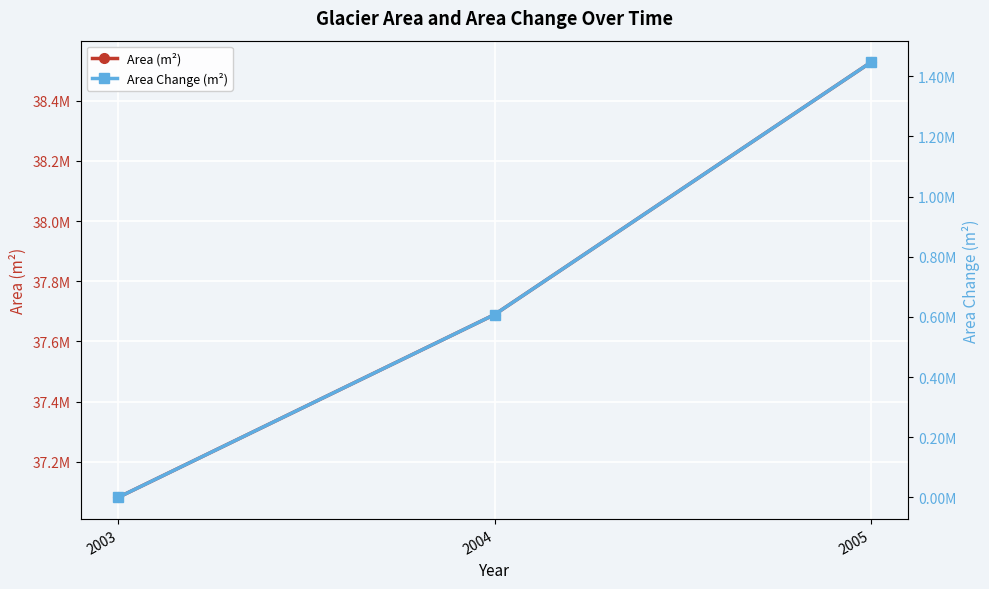

What is the spread (max minus min) of values at 2004?

37081800